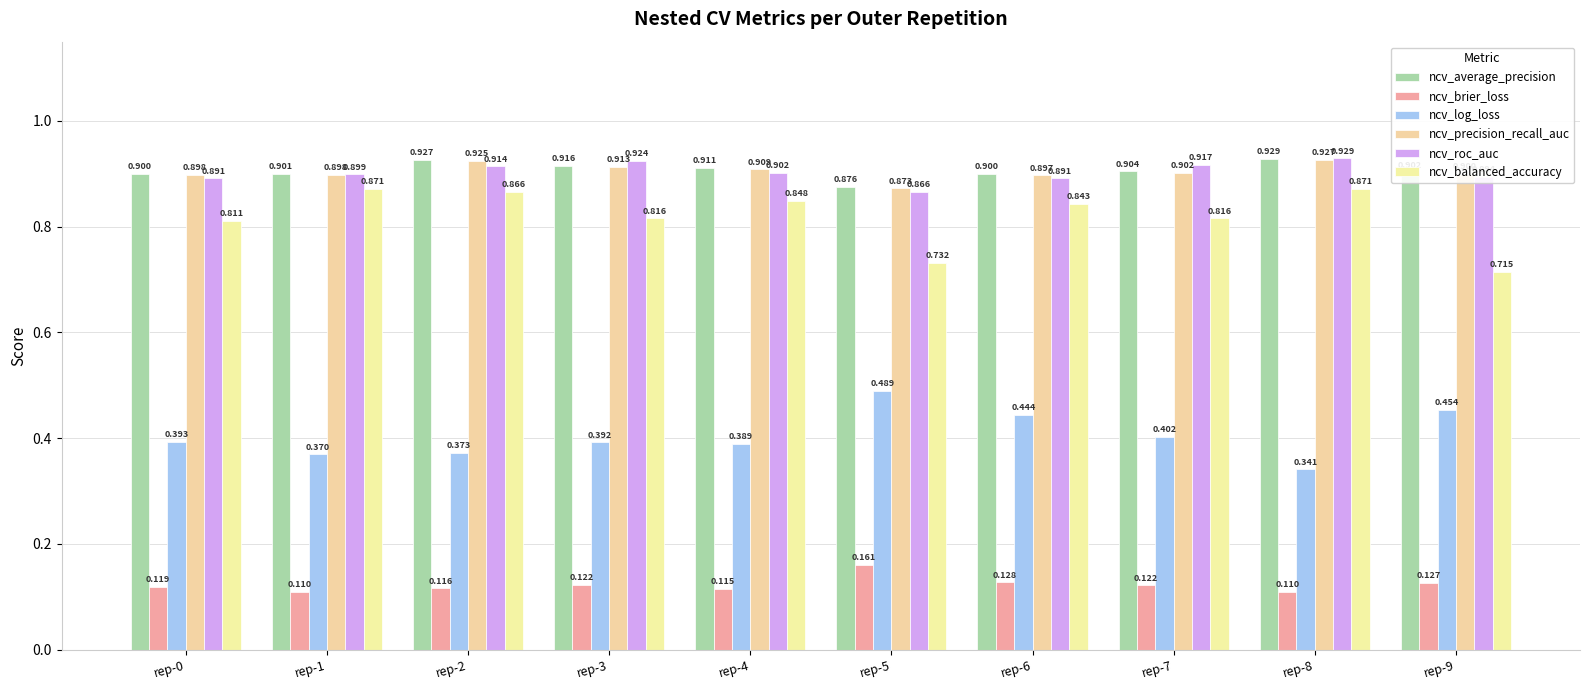

What is the average value of the ncv_brier_loss series?

0.1